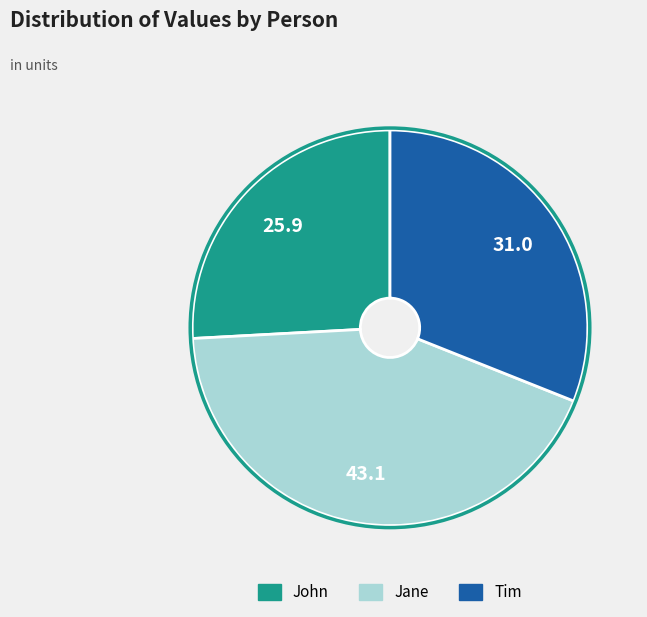

Is the sum of Tim and Jane greater than half?

Yes